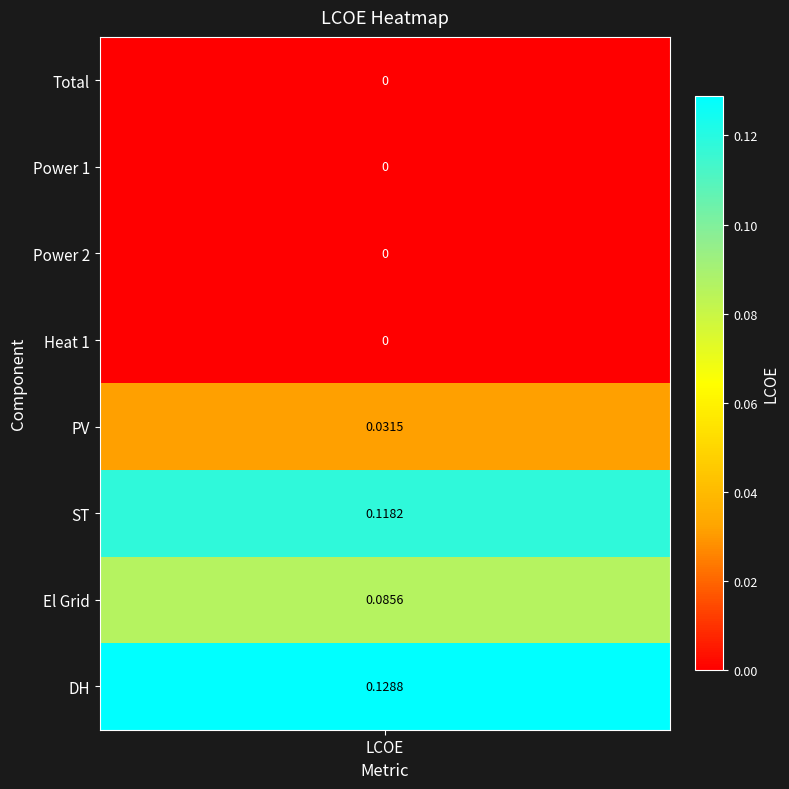

Reading right to left, transcribe all the data shown in this chart.

0.1	0.1	0.1	0.0	0.0	0.0	0.0	0.0